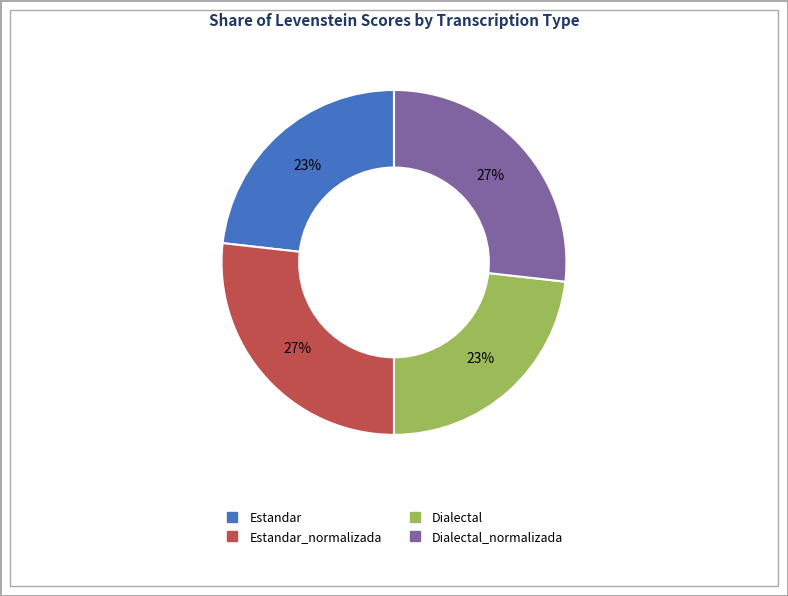

To the nearest percent, what is the difference between the largest and smallest slice percentages?

4%